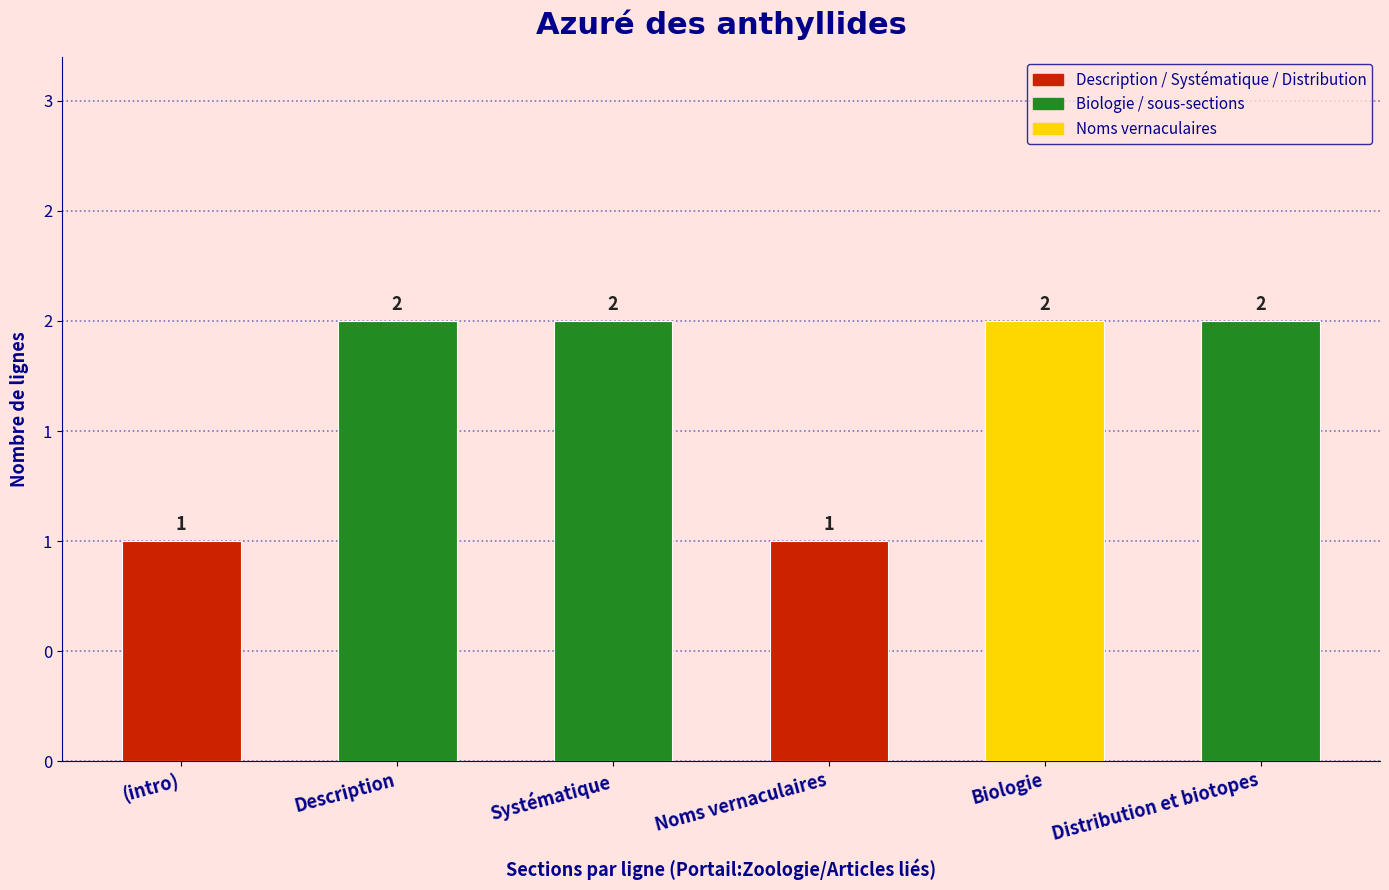

Does the chart contain any negative values?

No